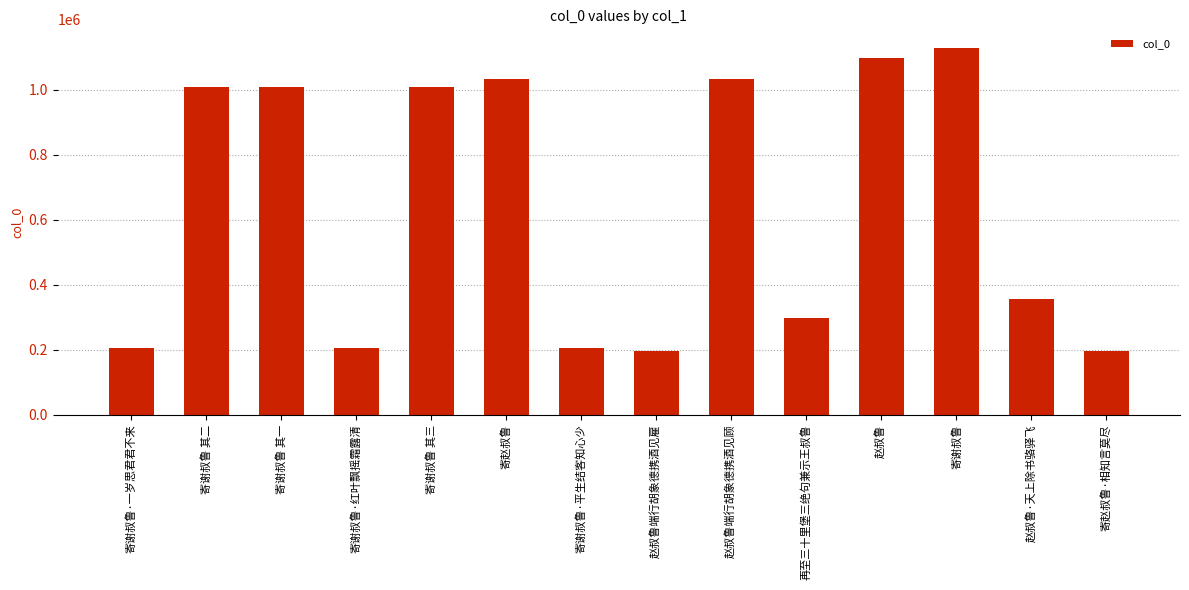

Count the number of data series in this chart.

1